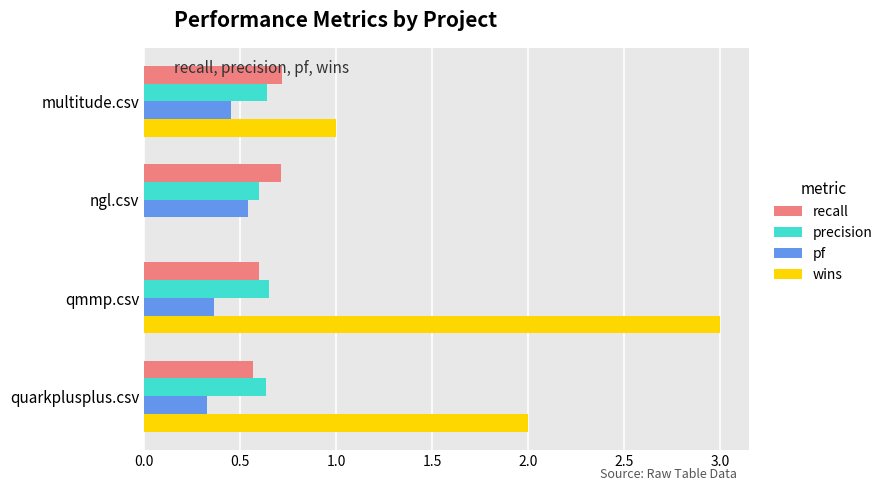

Which label corresponds to the largest value in the chart?

qmmp.csv